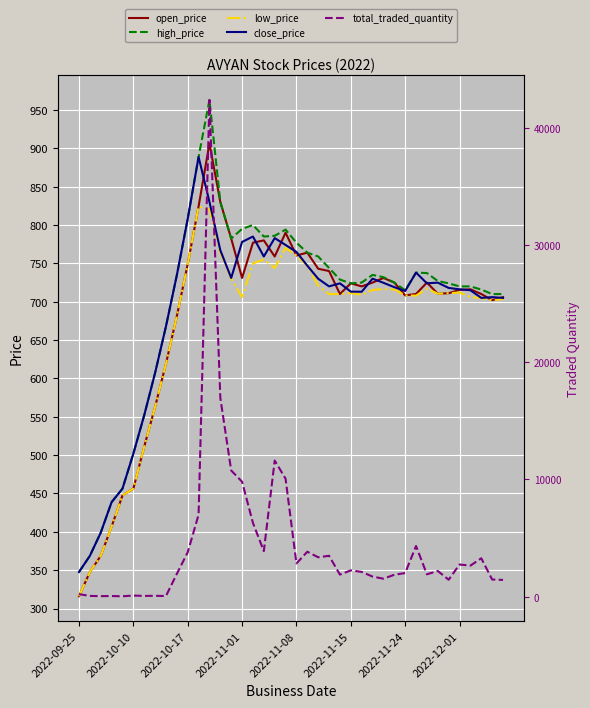

What is the average value of the open_price series?

677.6